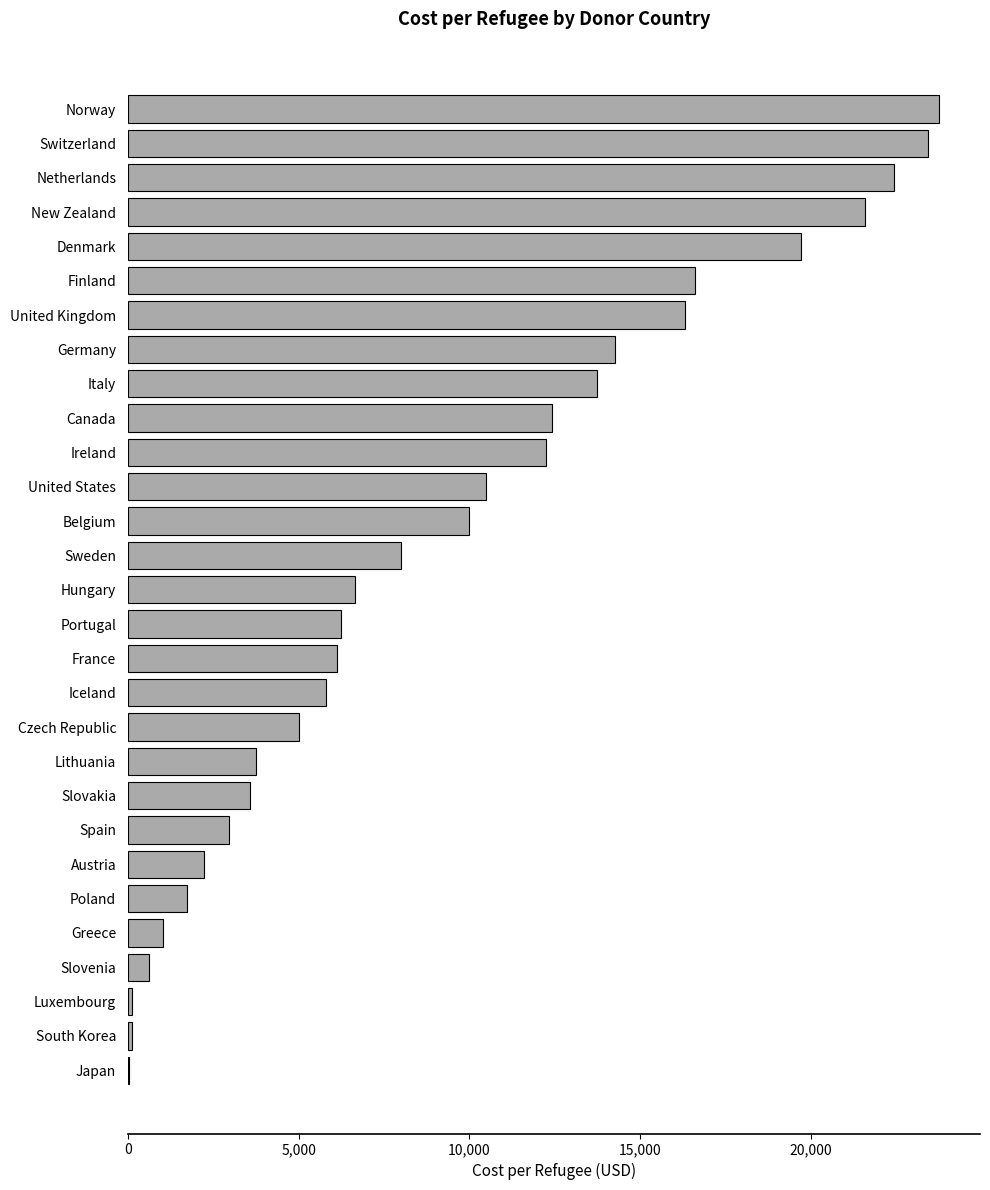

How many values exceed 6660?

15